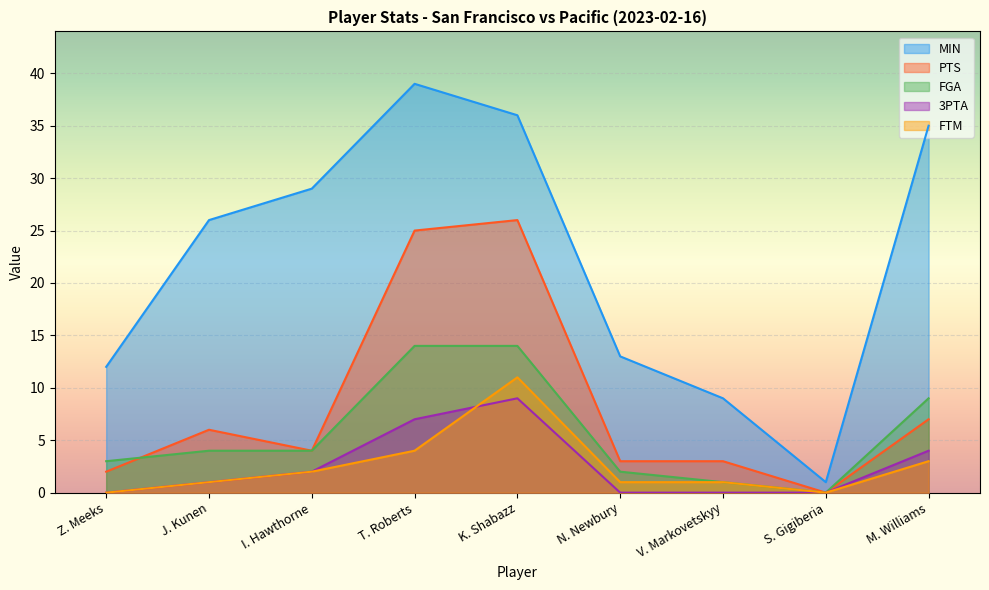

True or false: FTM and PTS intersect in this chart.

False